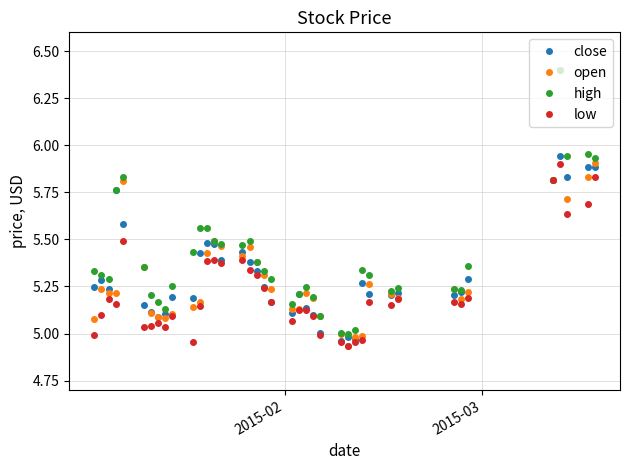

True or false: high has more than 0 points higher than both neighbors.

True